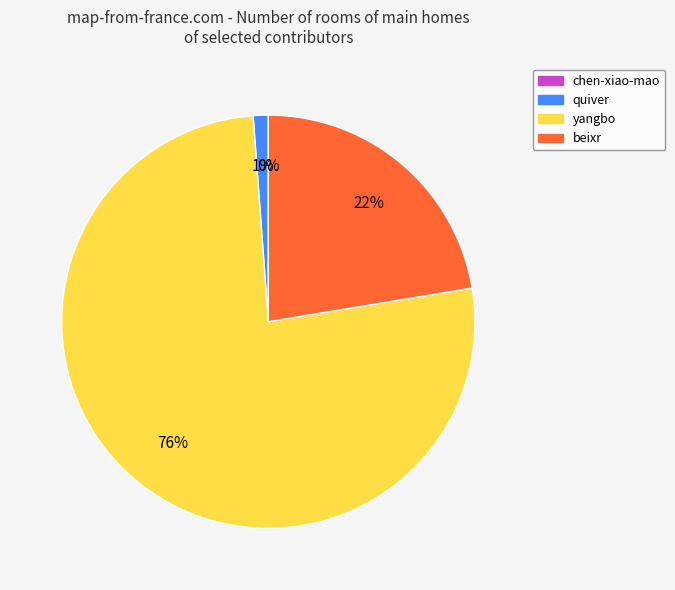

Which has a higher value, quiver or beixr?

beixr